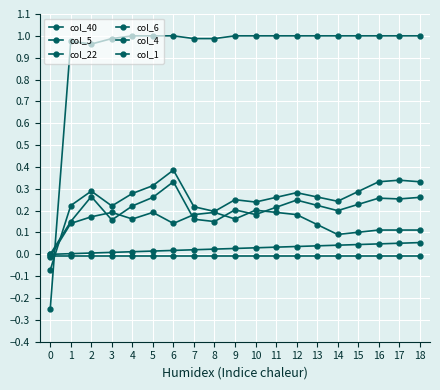

How many col_4 values are between 0 and 1?

18